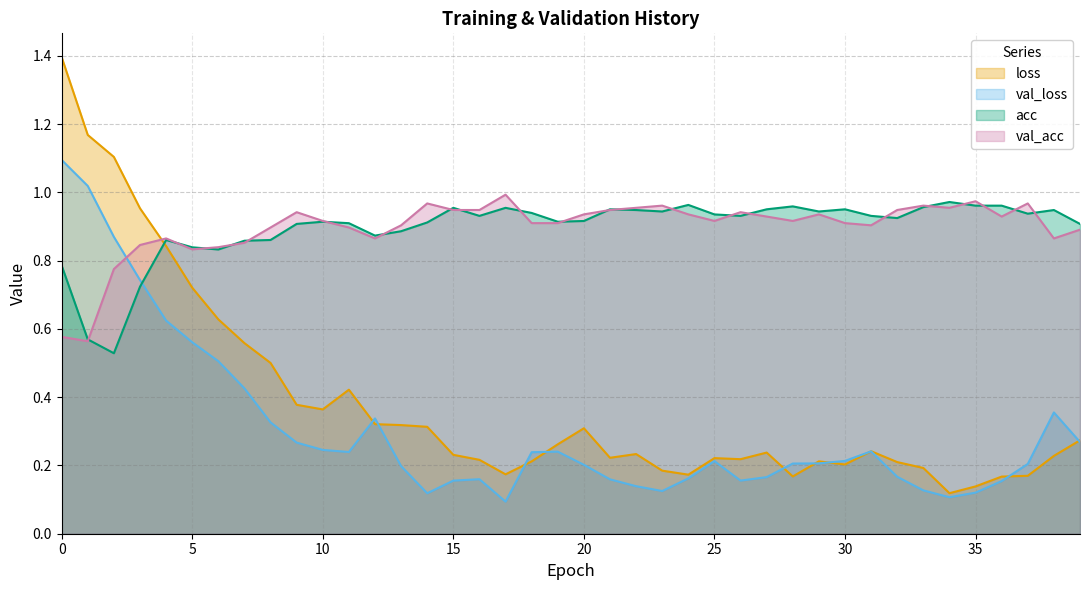

What is the sum of the loss values at 27 and 11?

0.7